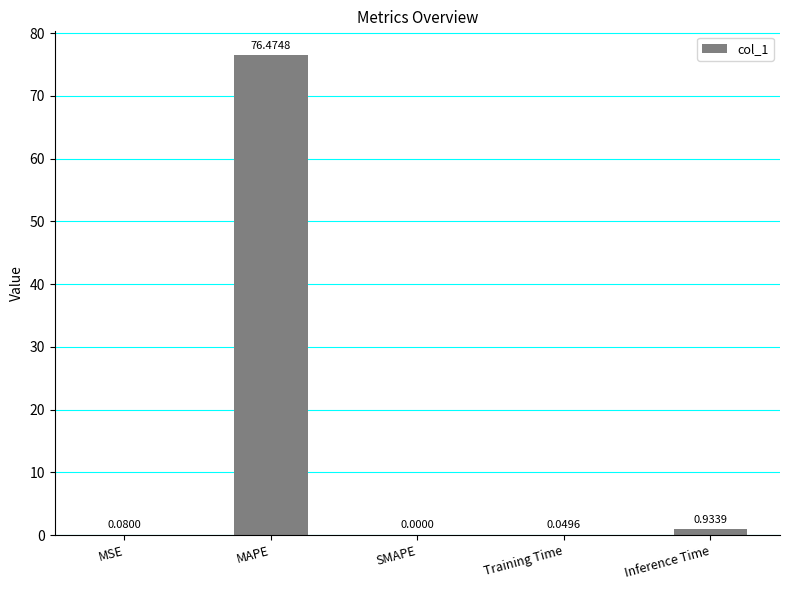

What is the sum of all values?

77.5